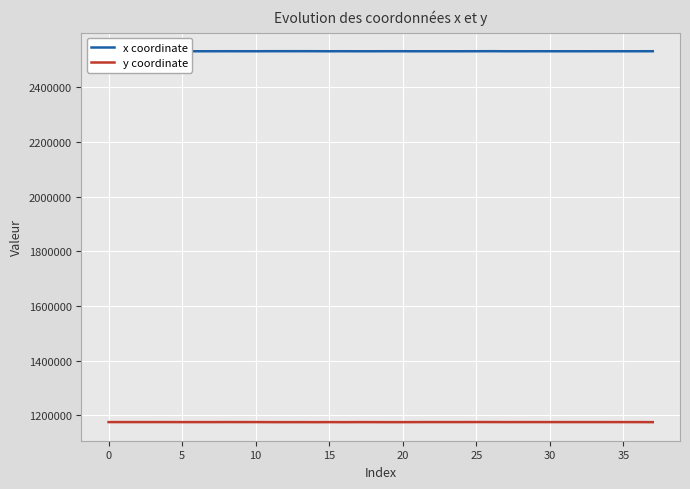

At how many categories does at least one series exceed 2429609?

38